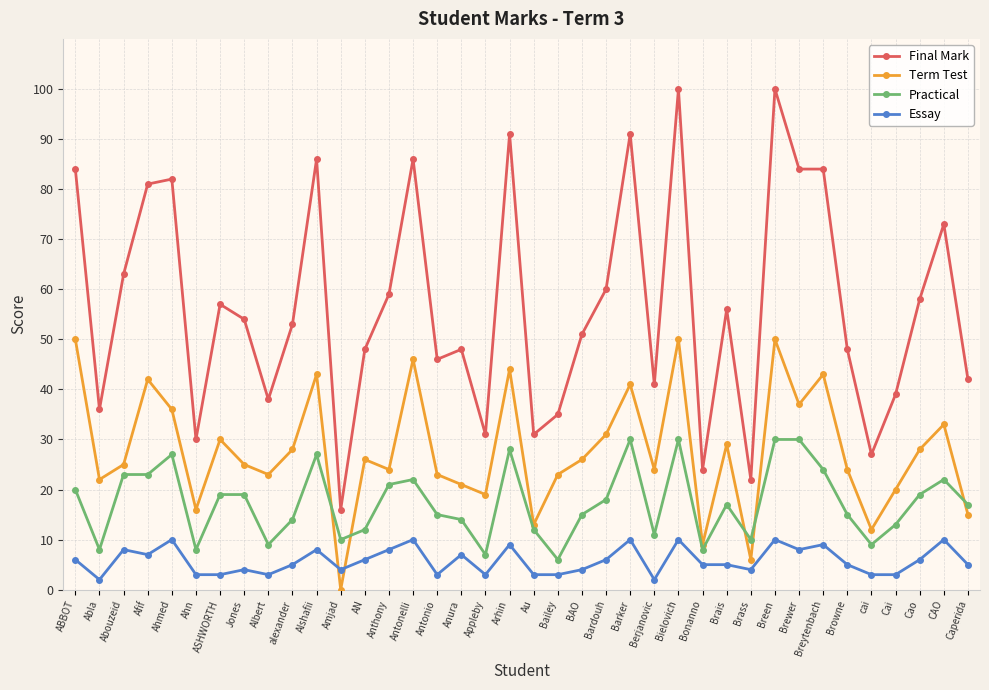

True or false: Final Mark has more than 1 interior local peaks.

True